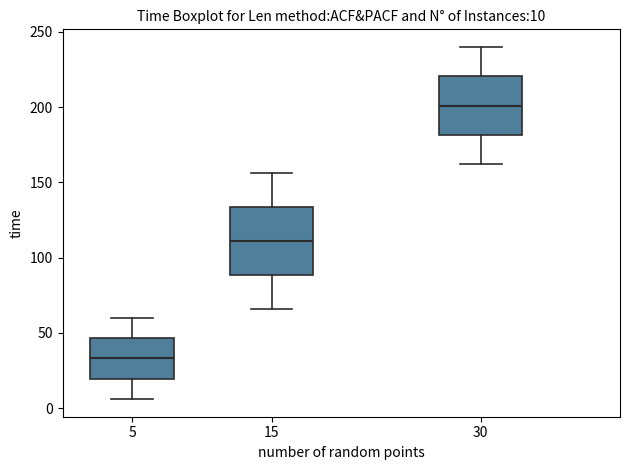

Which box is the tallest, from its lower edge to its upper edge?

15